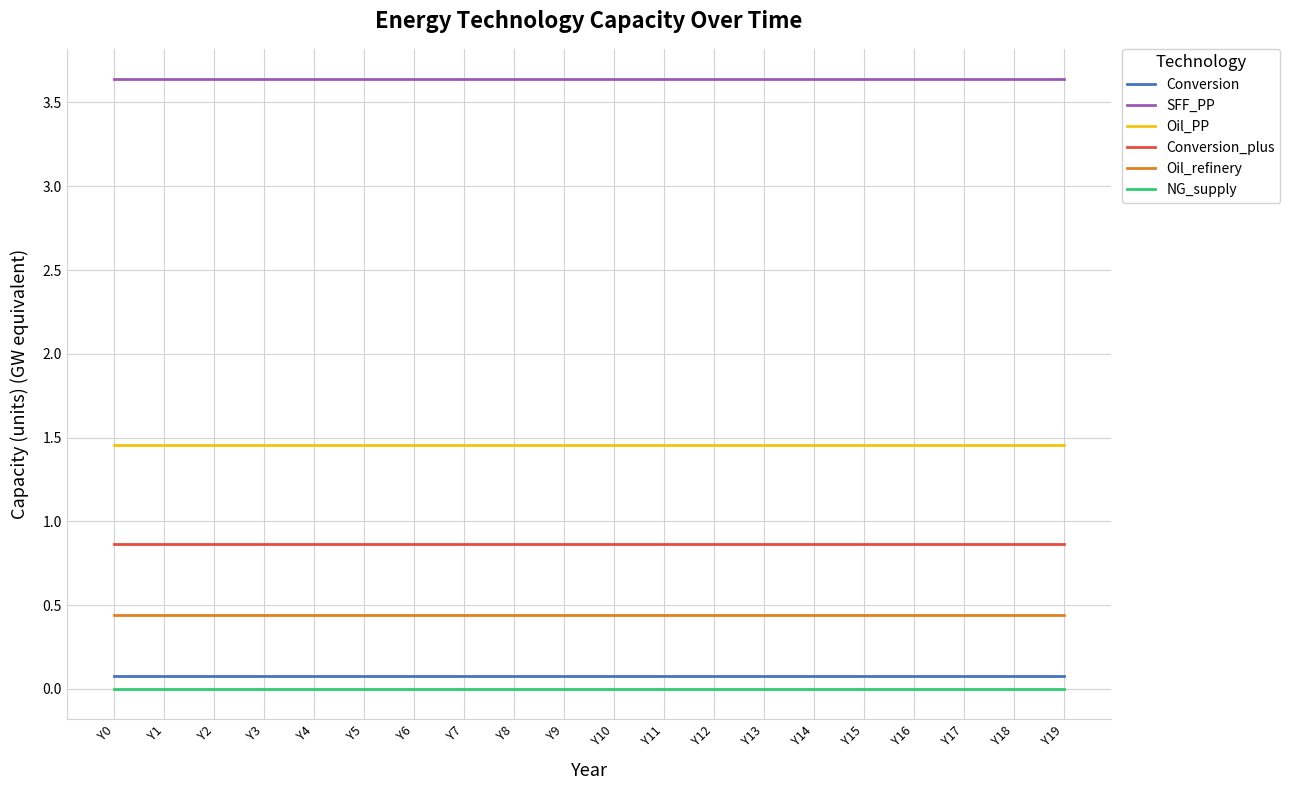

What is the sum of all Oil_refinery values?

8.9